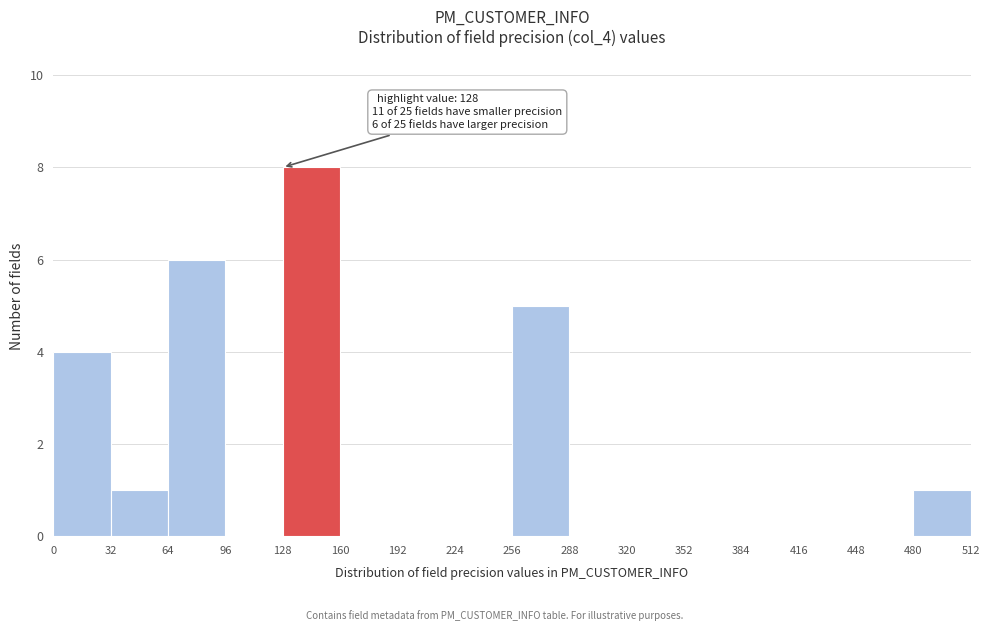

Over which range of the x-axis is the bar tallest?

128 to 160